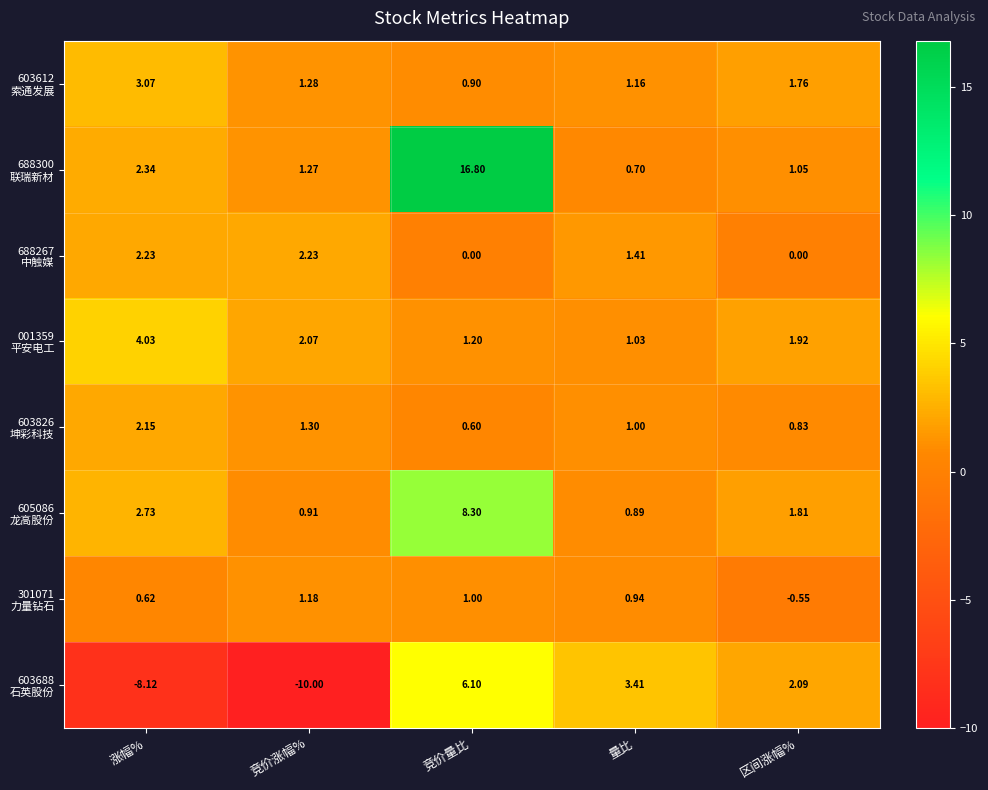

At which category is the sum across all series the highest?

竞价量比